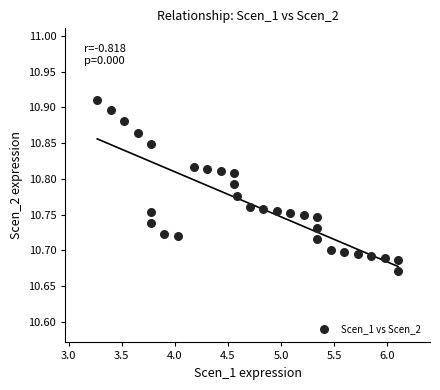

What is the range of X values (max minus min)?

2.8